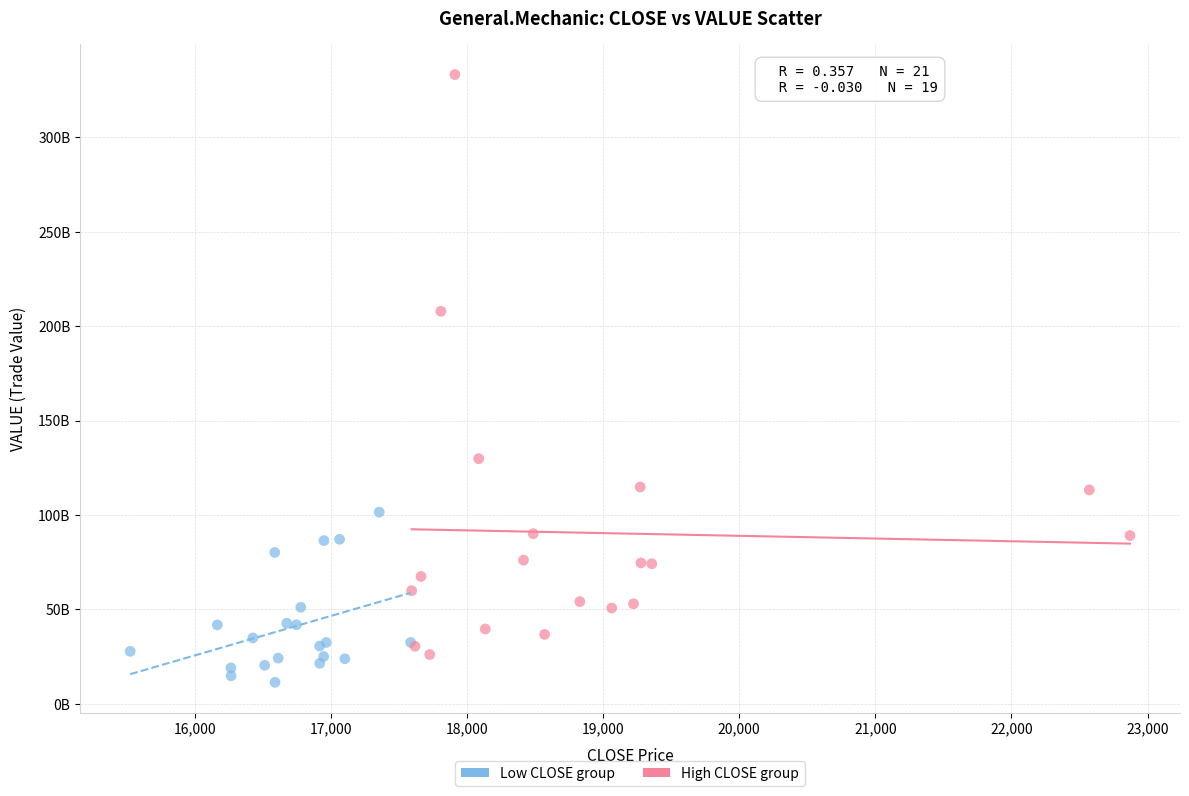

Which series contains the highest Y value?

High CLOSE group